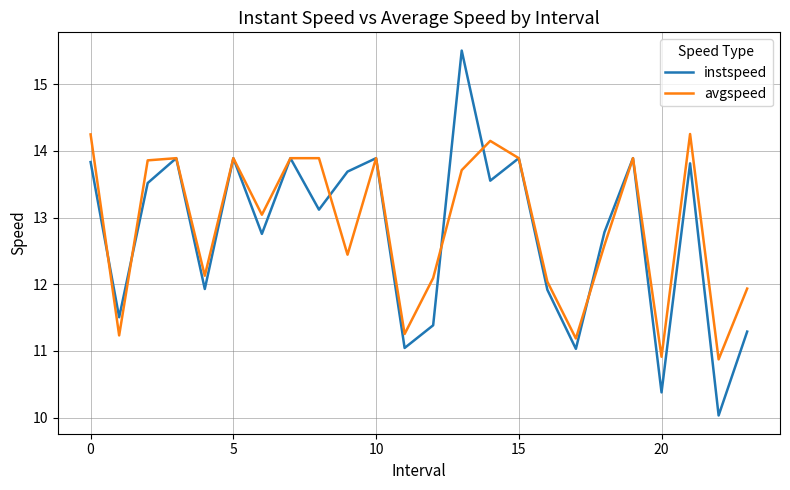

Rank the series by their maximum value, from highest to lowest.

instspeed, avgspeed